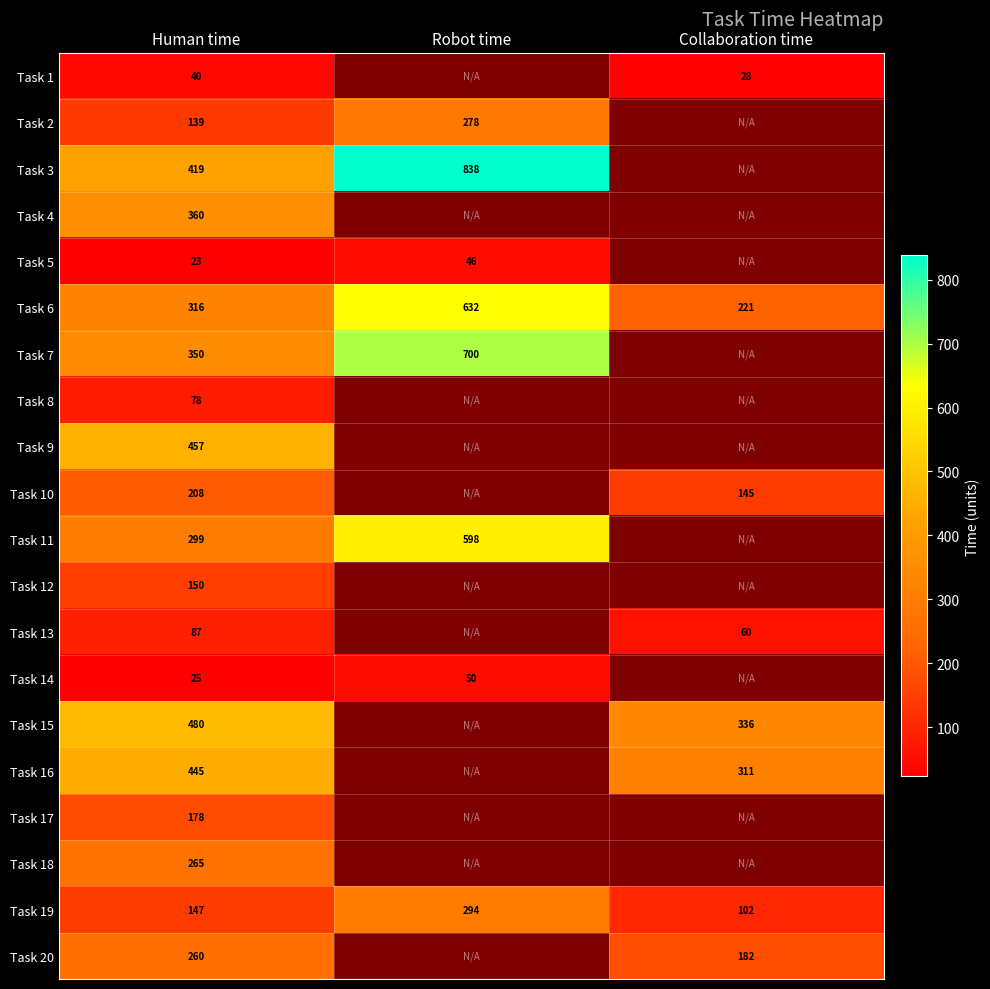

Which label corresponds to the smallest value in the chart?

Human time